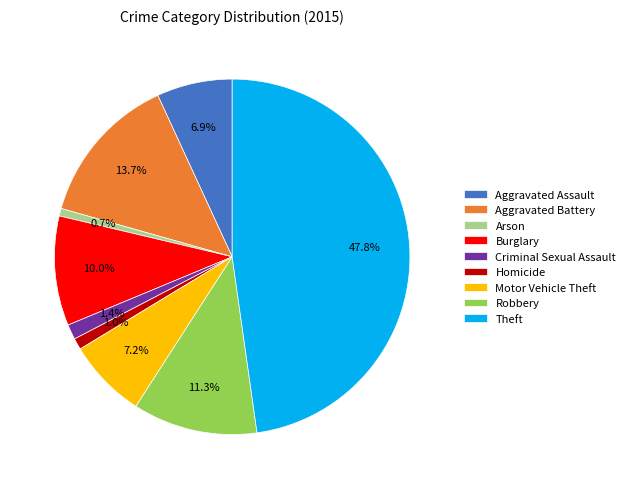

Combined, do Criminal Sexual Assault and Aggravated Assault account for over 50%?

No